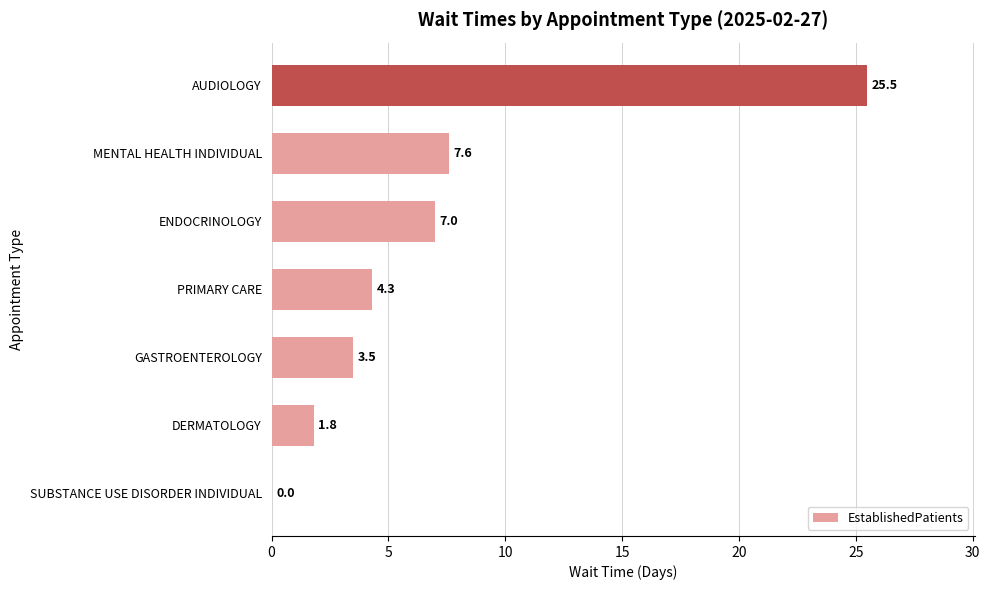

The value at GASTROENTEROLOGY is 3.5. True or false?

True